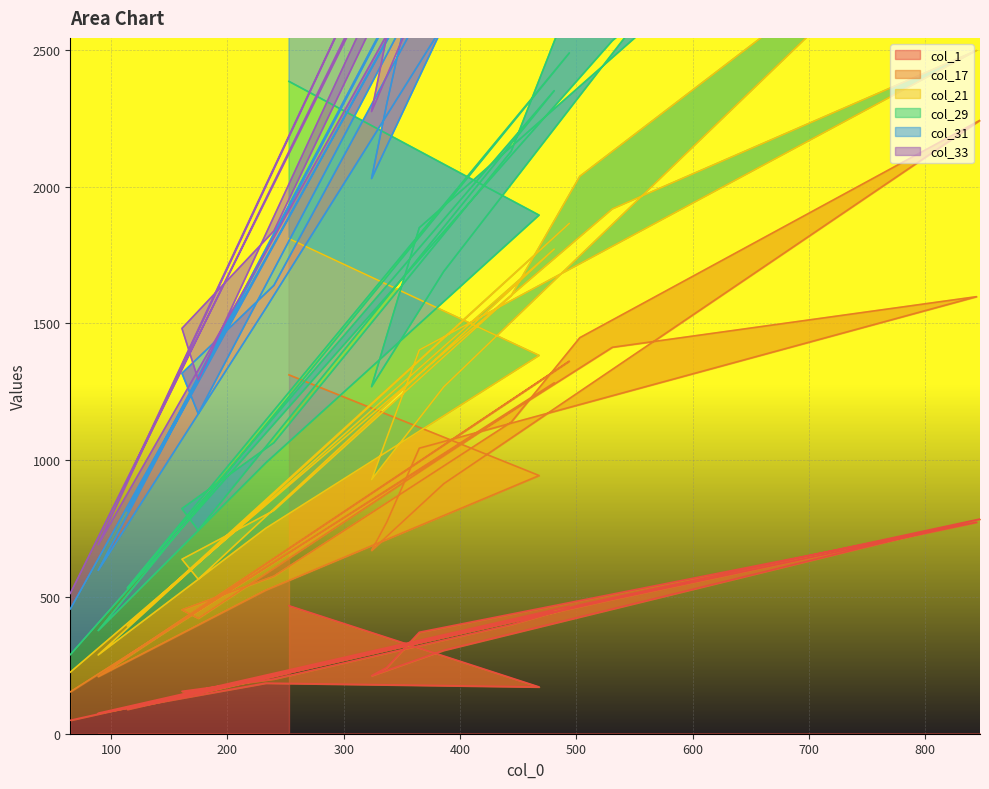

What is the average value of the col_17 series?

938